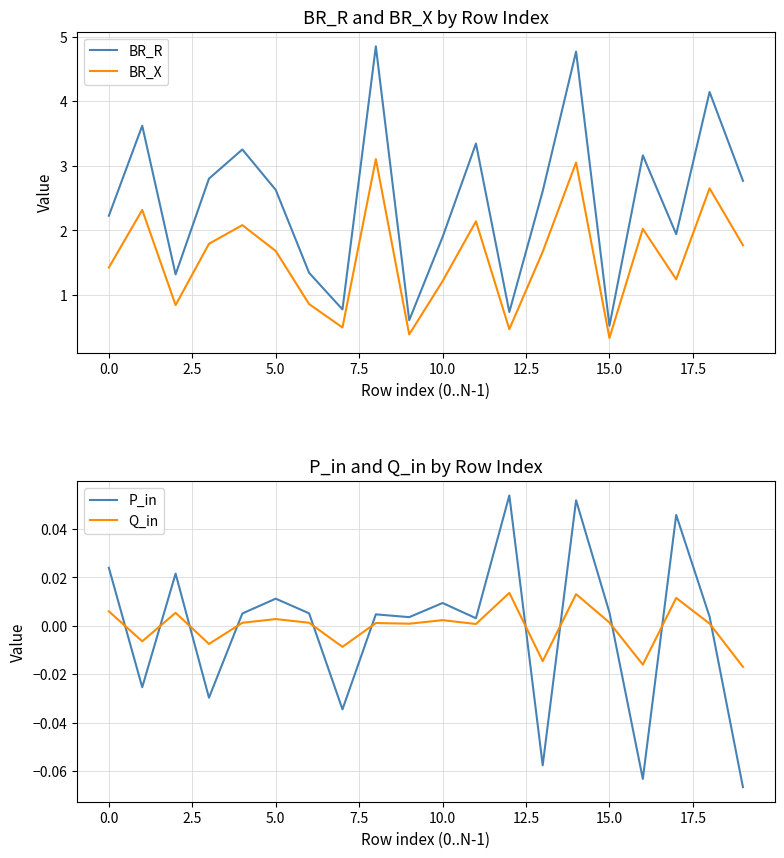

True or false: Q_in and BR_R intersect in this chart.

False